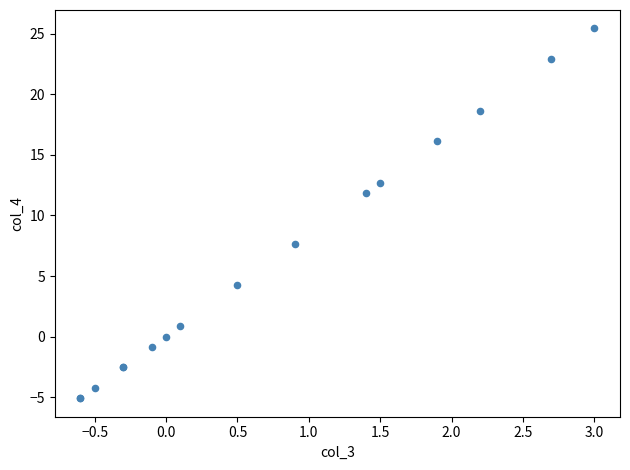

What Y value in the scatter plot is closest to 10?

11.9